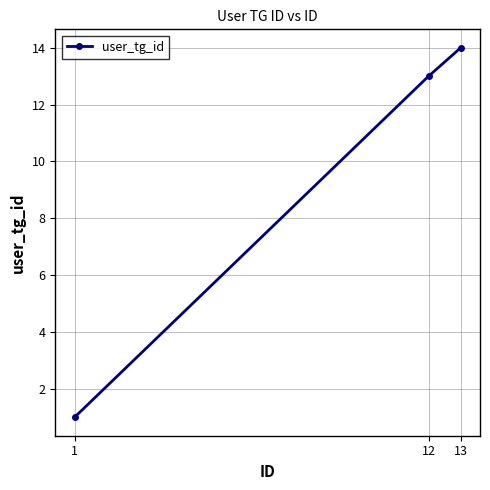

Count the number of data series in this chart.

1